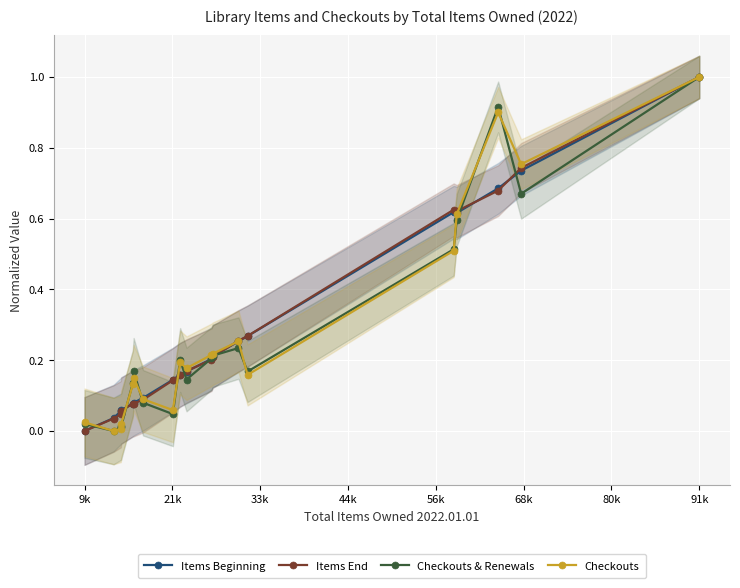

What is the average value of the Checkouts series?

0.3